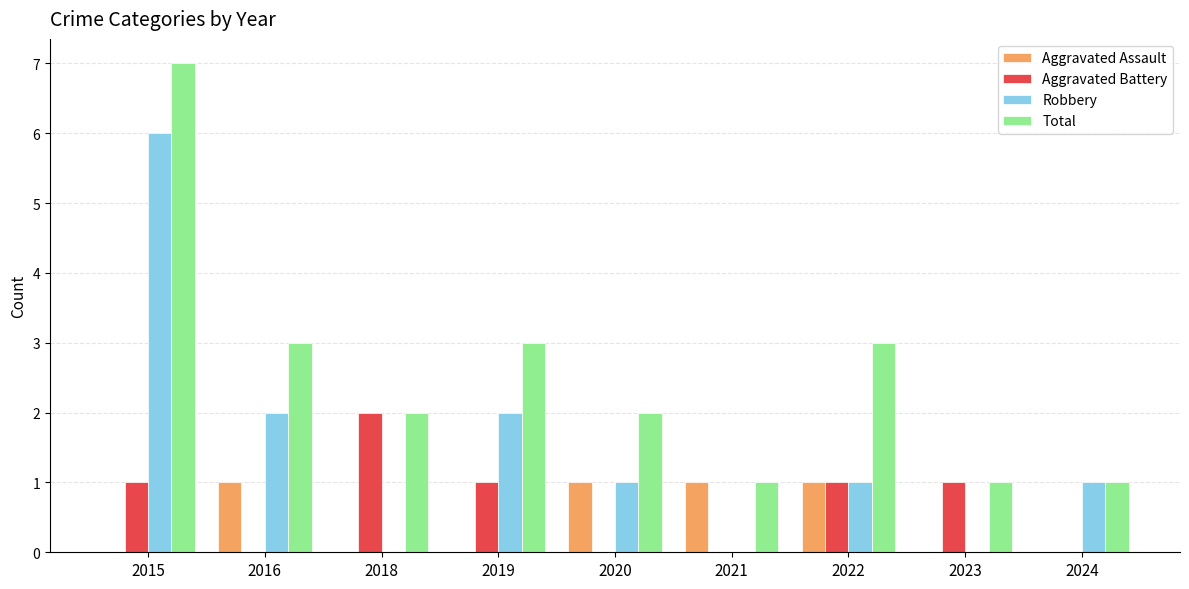

Reading left to right, what are all the values shown in this chart?

Aggravated Assault: 0	1	0	0	1	1	1	0	0
Aggravated Battery: 1	0	2	1	0	0	1	1	0
Robbery: 6	2	0	2	1	0	1	0	1
Total: 7	3	2	3	2	1	3	1	1